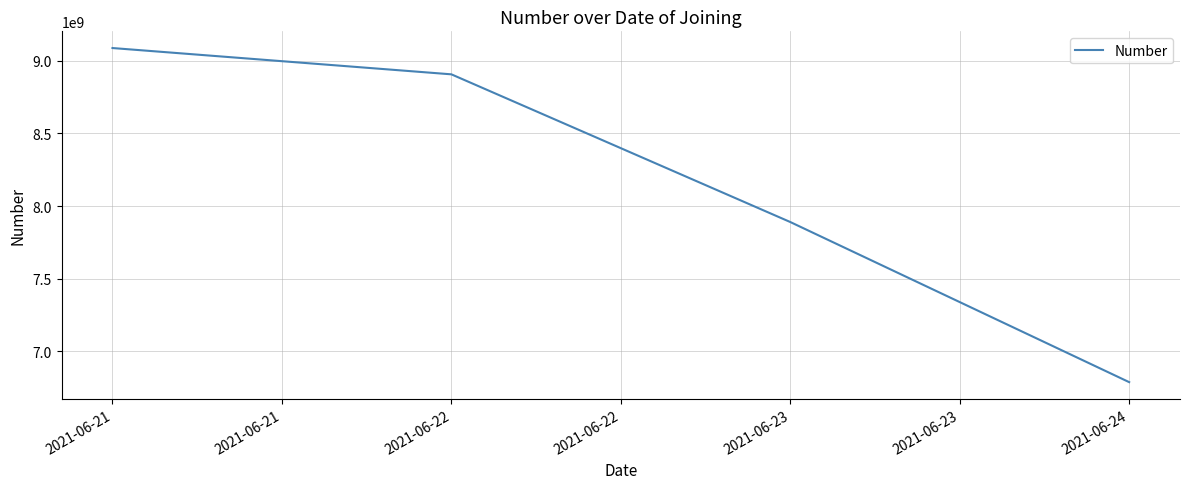

Rank the categories by value from highest to lowest.

2021-06-21, 2021-06-22, 2021-06-23, 2021-06-24